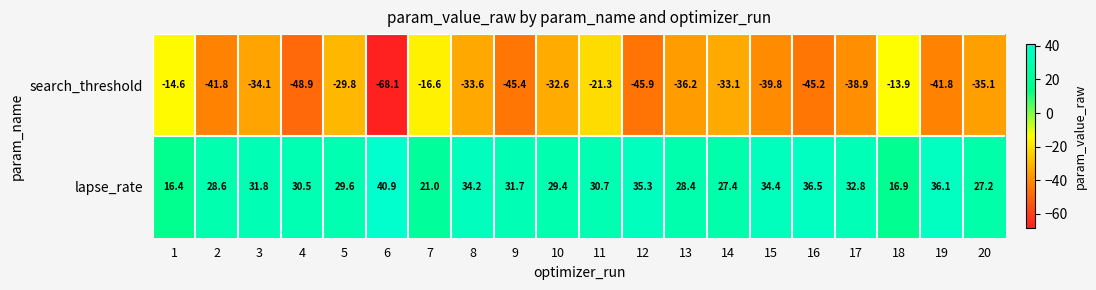

True or false: lapse_rate has a value of 20.6 at 4.

False